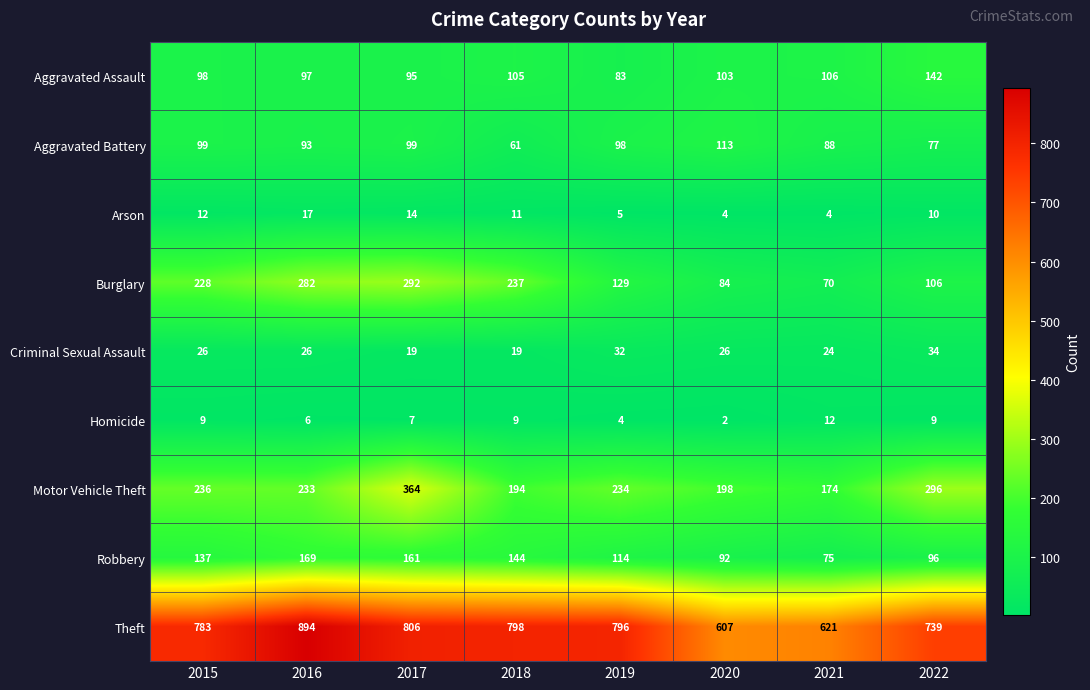

At which category is the sum across all series the highest?

2017